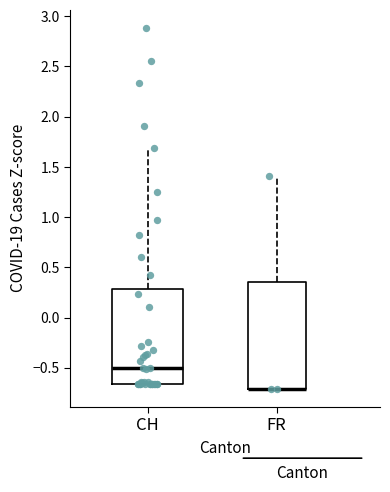

Which box is the tallest, from its lower edge to its upper edge?

FR